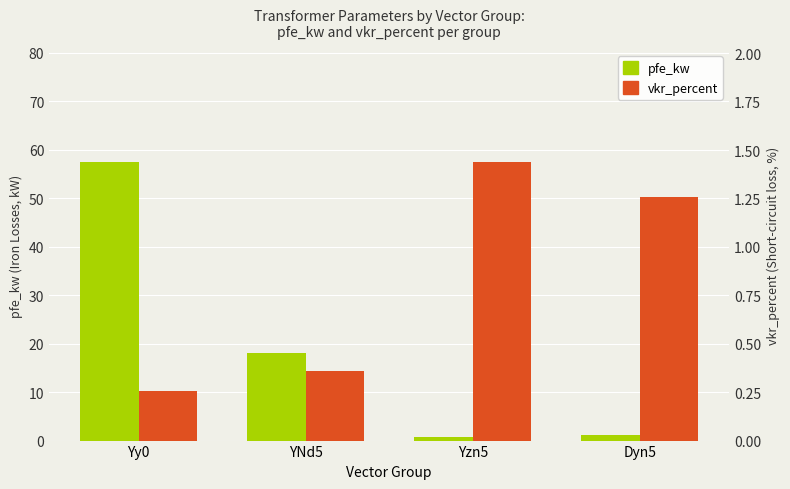

At which label does pfe_kw first exceed 18?

Yy0